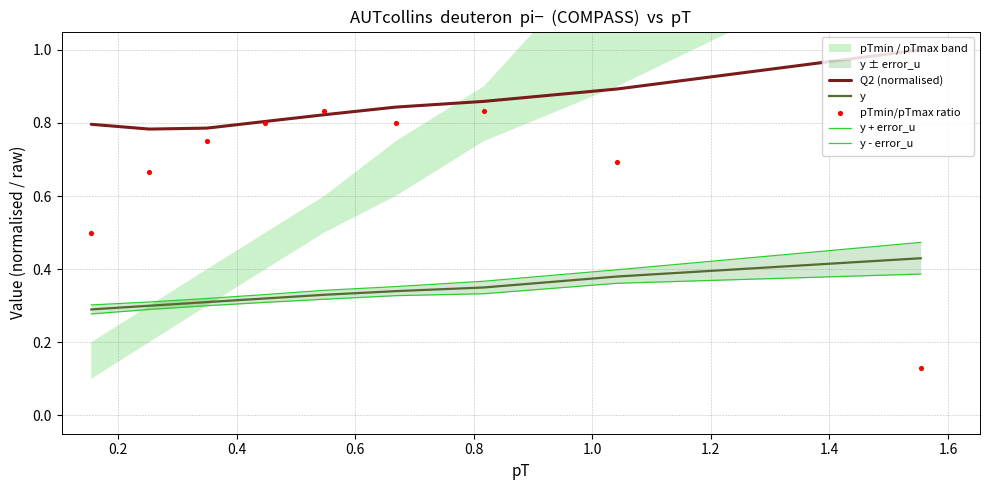

True or false: Q2 (normalised) and y cross at least once.

False